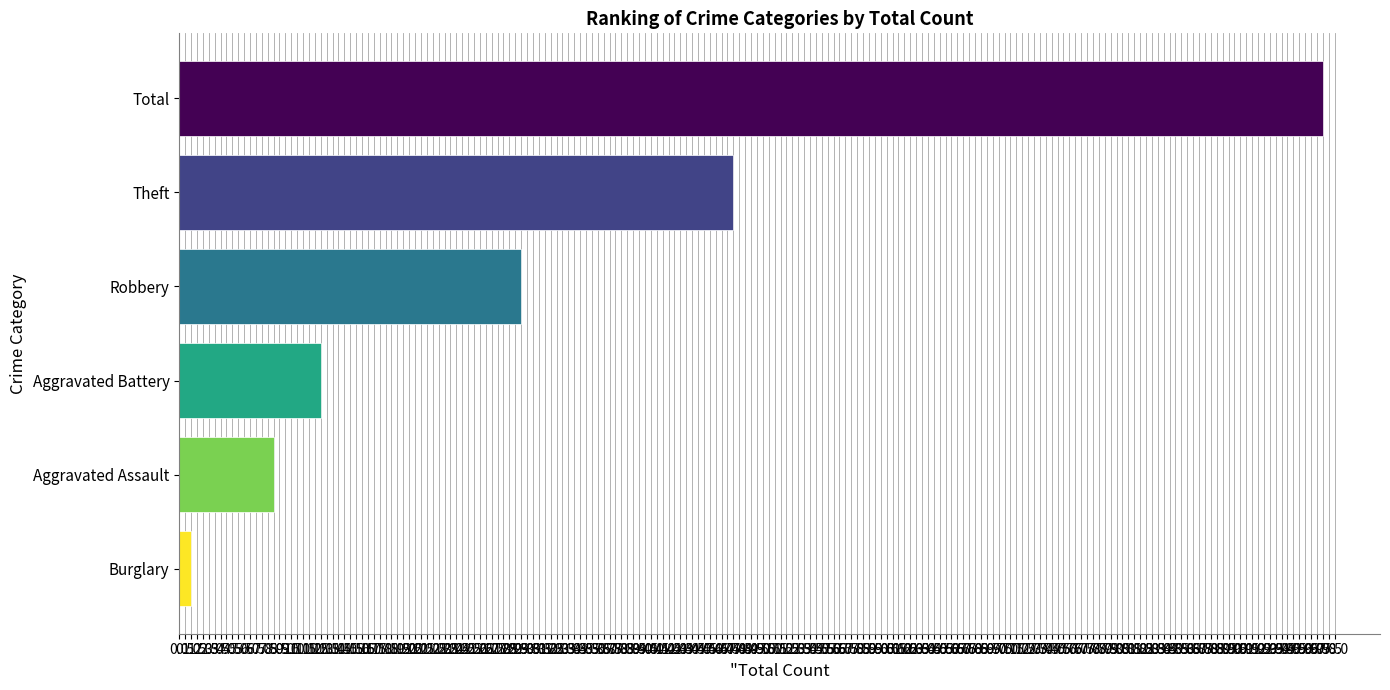

Approximately how many times larger is the value at Robbery compared to Total?

0.3